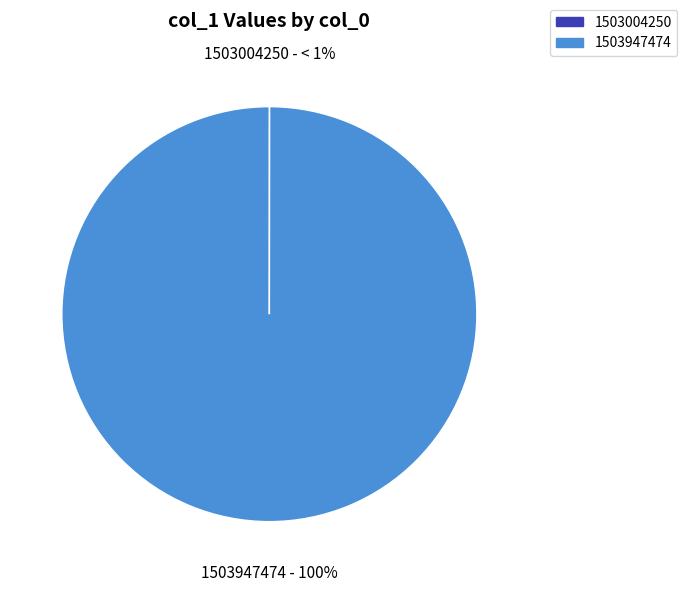

What is the change in value from 1503004250 to 1503947474?

+6